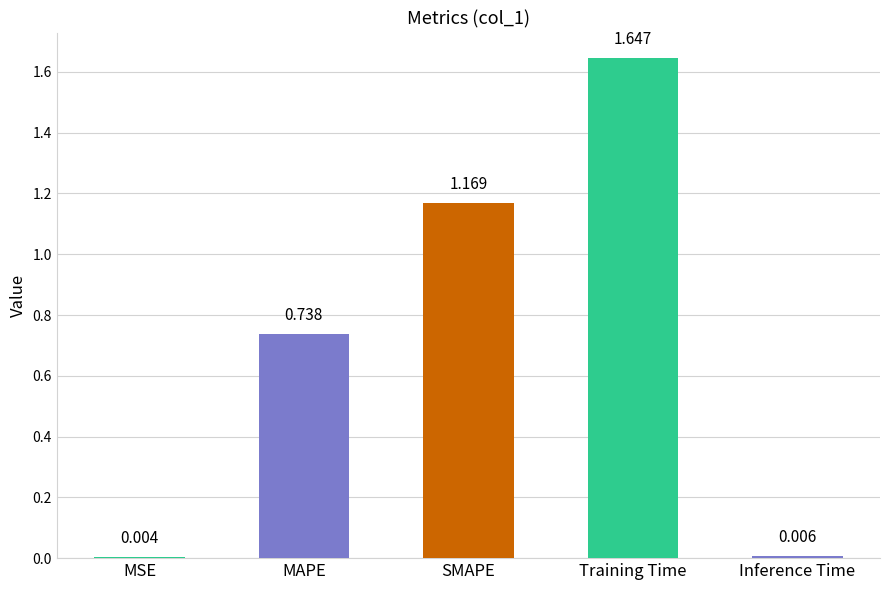

Where is the data nearest to the value 0?

MSE